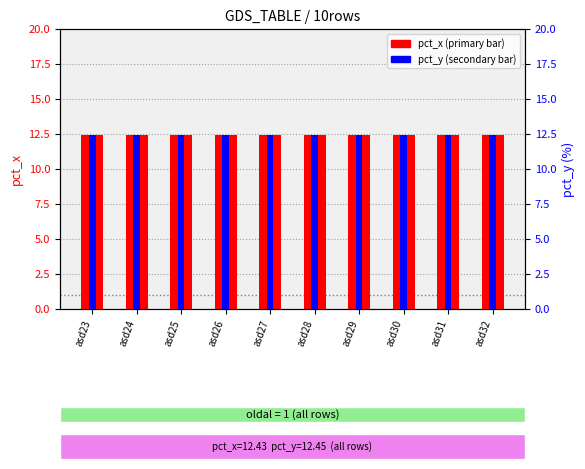

List the labels in order of pct_x value, smallest first.

asd23, asd24, asd25, asd26, asd27, asd28, asd29, asd30, asd31, asd32